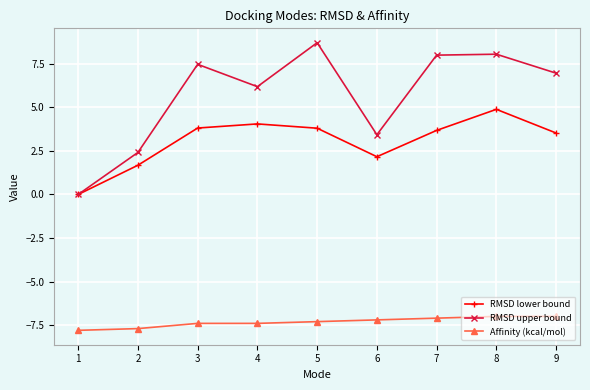

The RMSD upper bound series shows 10.4 at 3. True or false?

False